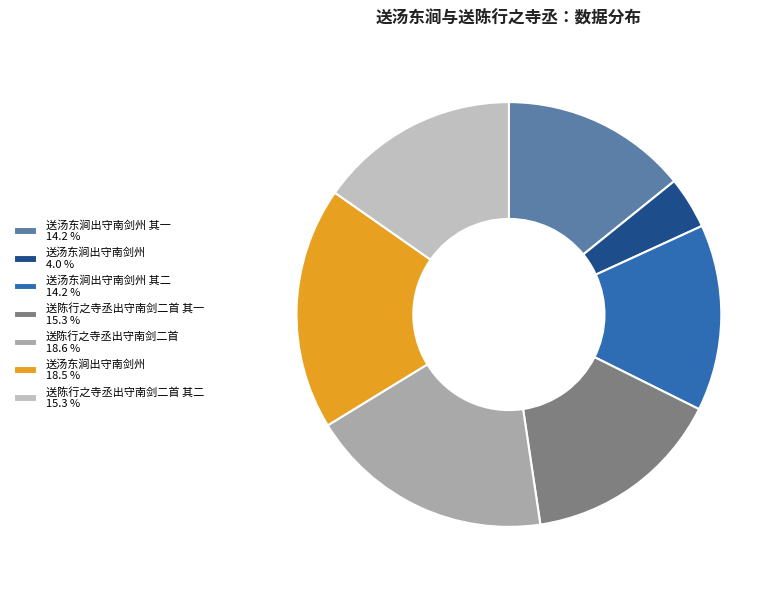

Count the number of slices in the pie.

7